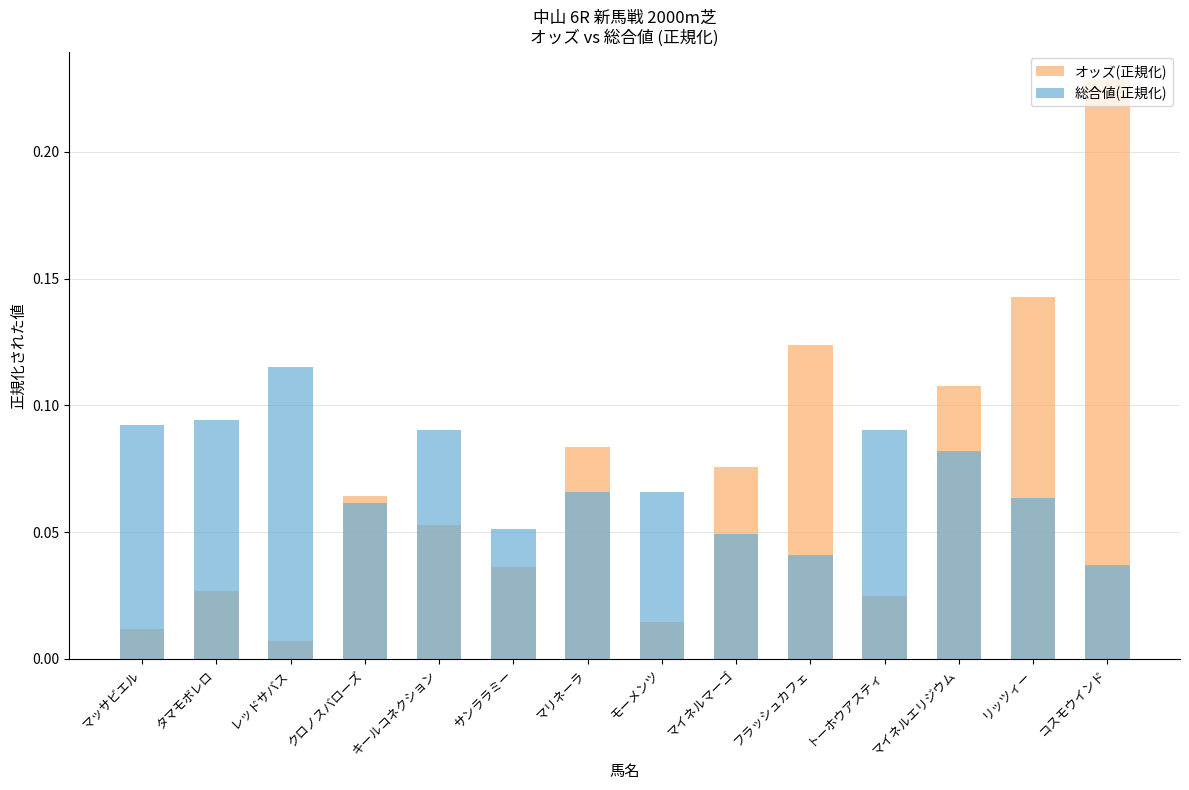

Is it true that オッズ(正規化) equals 0.1 at コスモウインド?

False